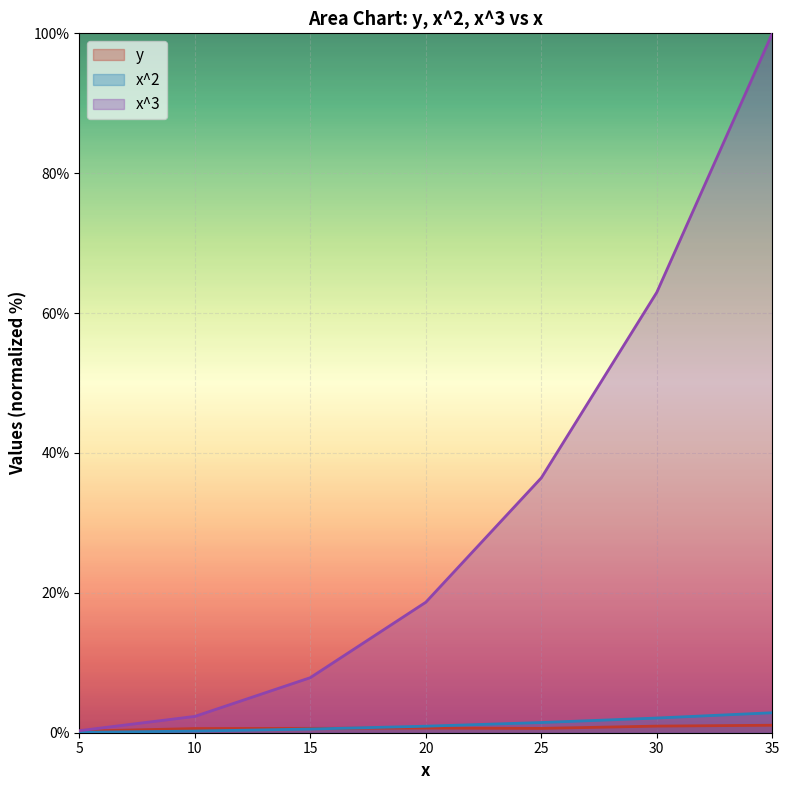

List the labels in order of x^2 value, smallest first.

5, 10, 15, 20, 25, 30, 35